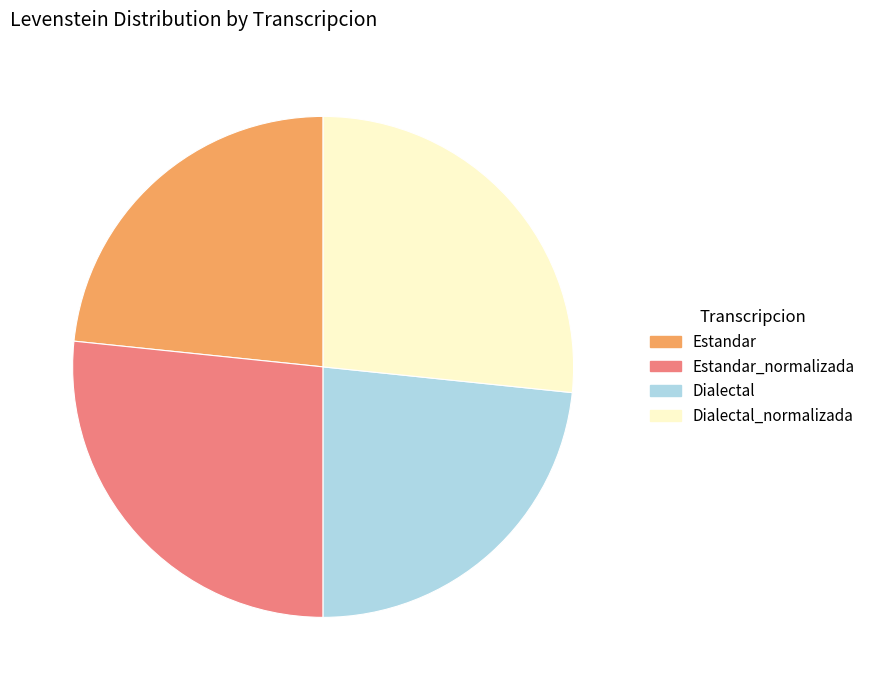

Is there a majority slice in this chart?

No